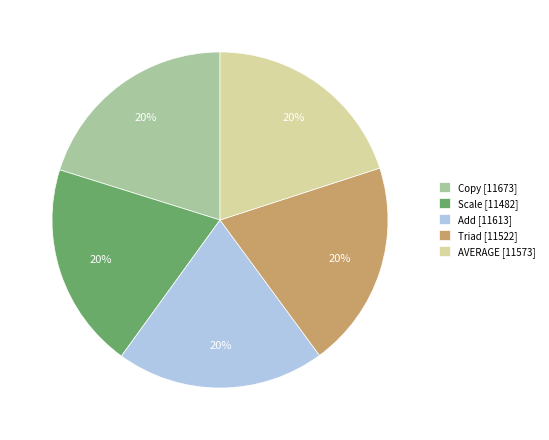

The AVERAGE slice represents 33% of the pie. True or false?

False